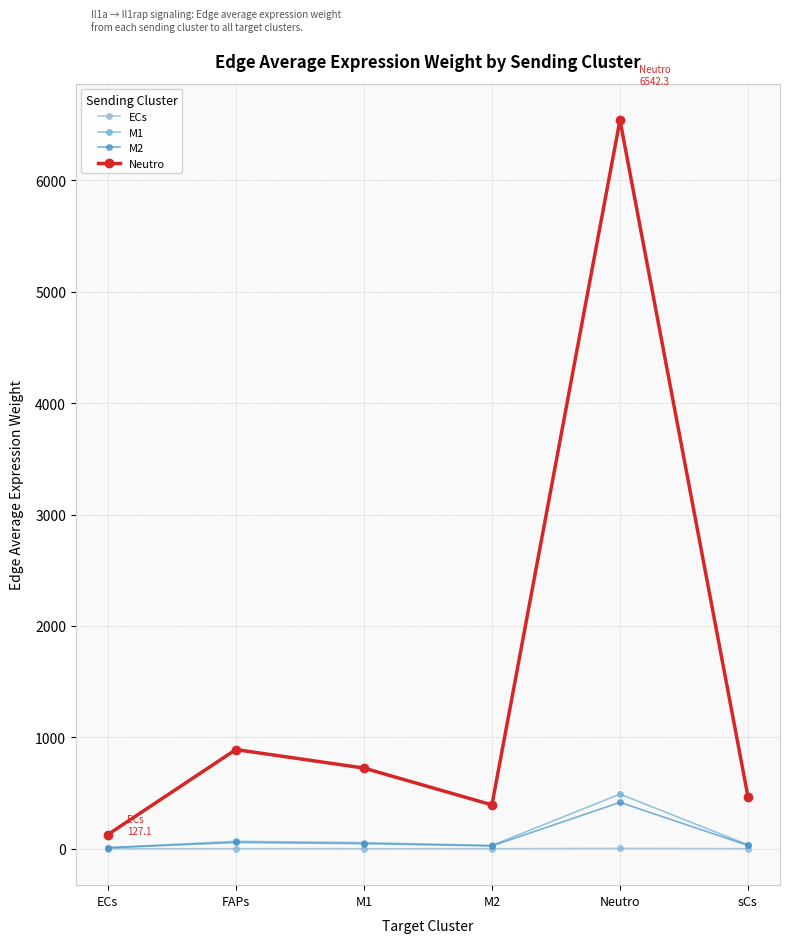

What is the sum of the Neutro values at M1 and Neutro?

7266.6